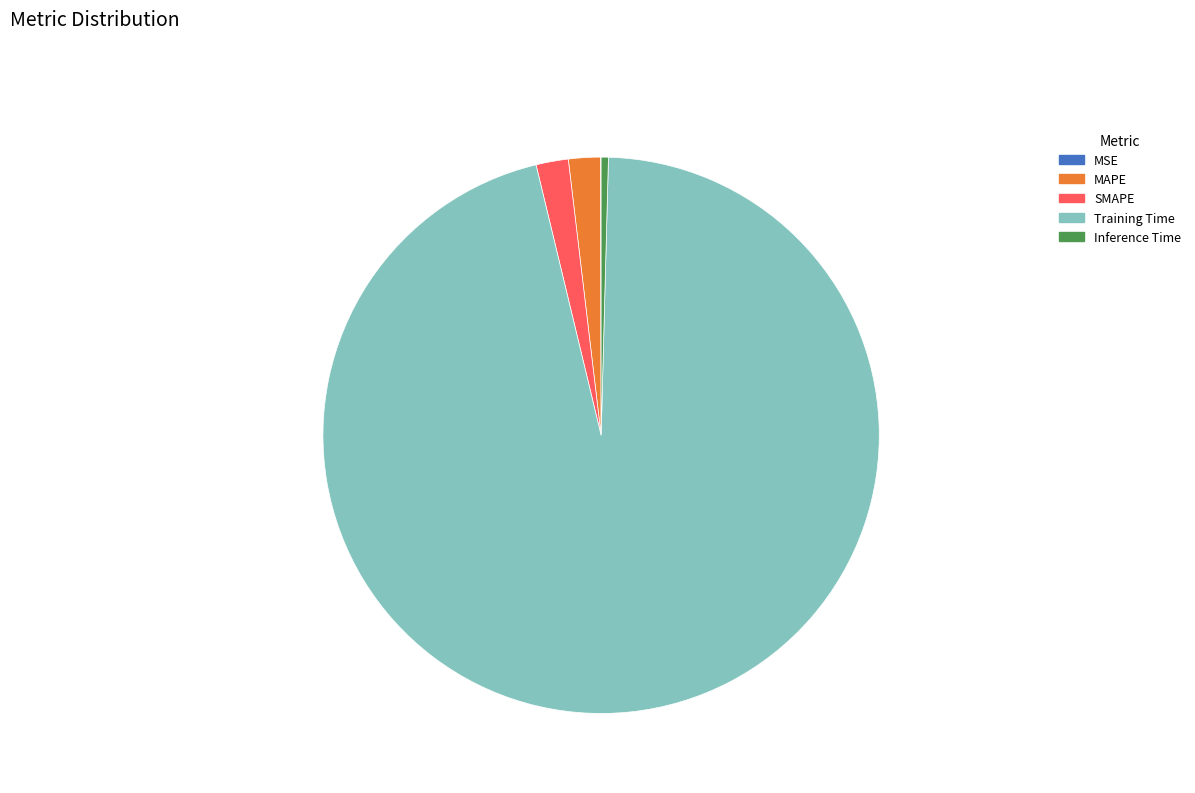

Which has a higher value, MAPE or Inference Time?

MAPE